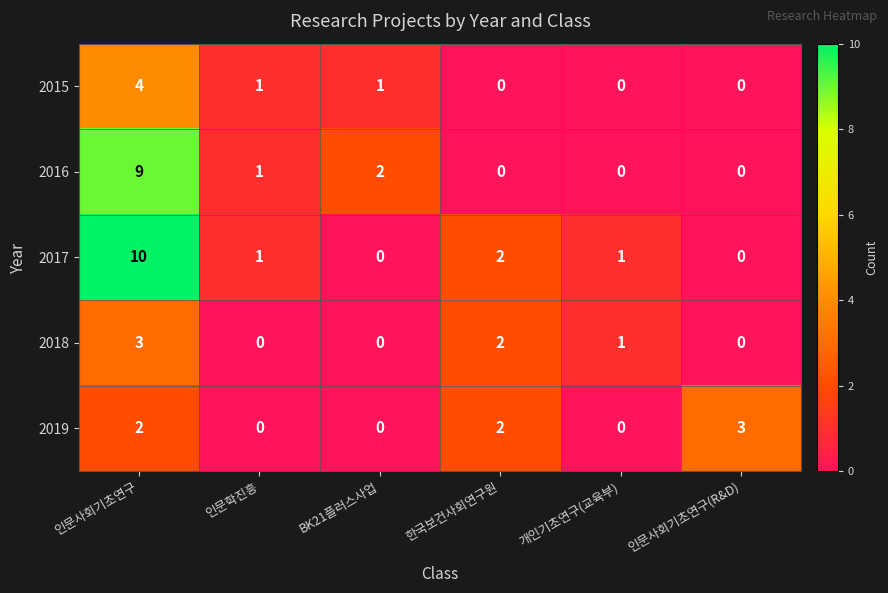

At 인문사회기초연구, list the series in order from smallest to largest.

2019, 2018, 2015, 2016, 2017